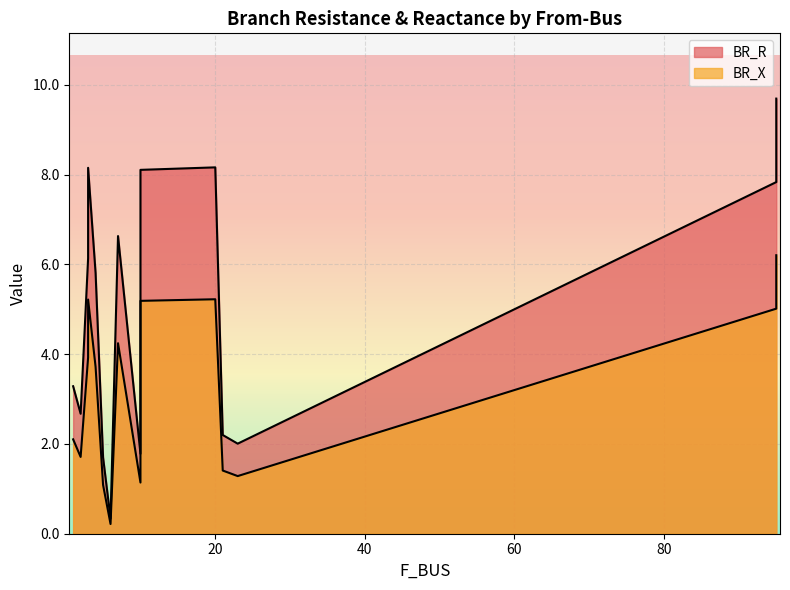

Rank the series by their average value, from highest to lowest.

BR_R, BR_X